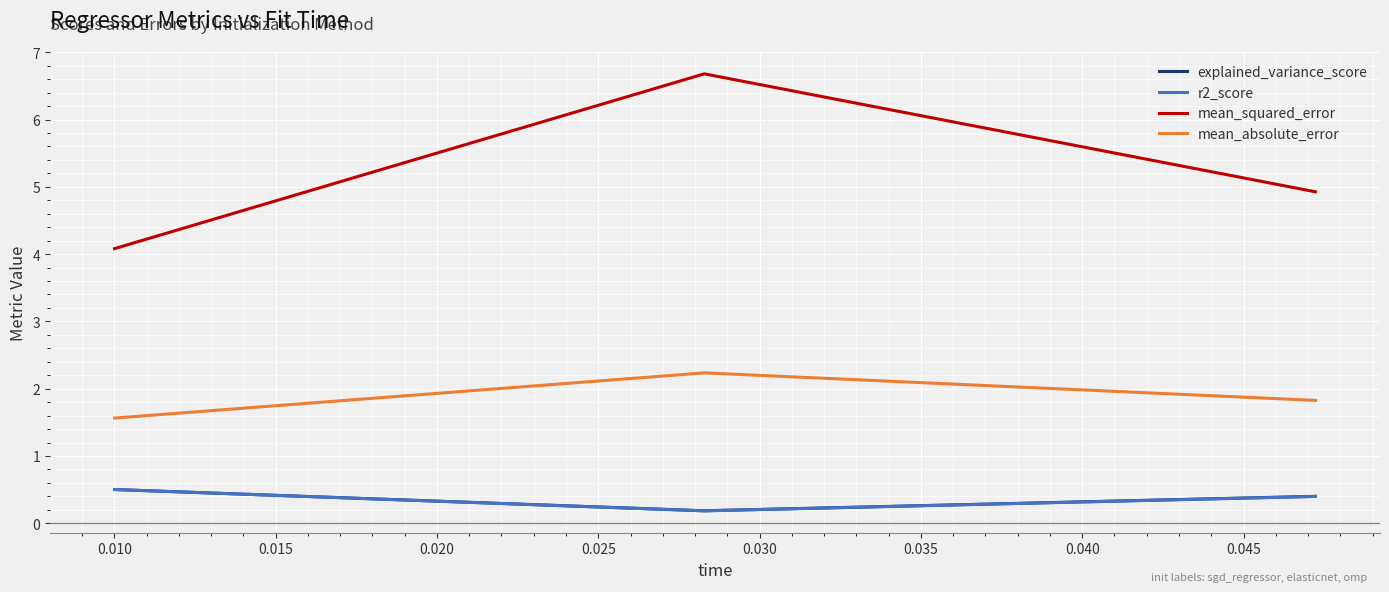

Which series has the widest spread of values?

mean_squared_error